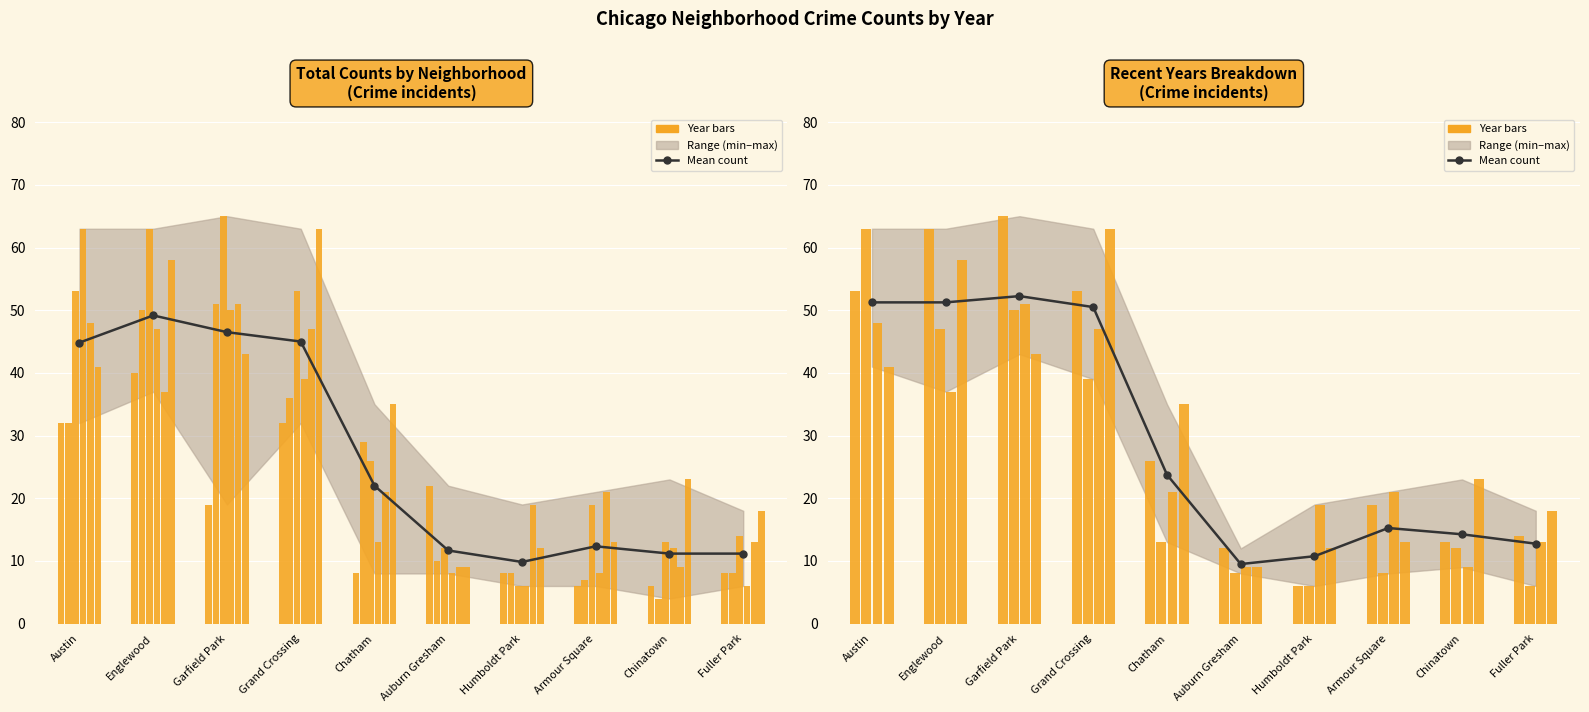

The value of Year 2019 at Humboldt Park is 6.0. True or false?

True